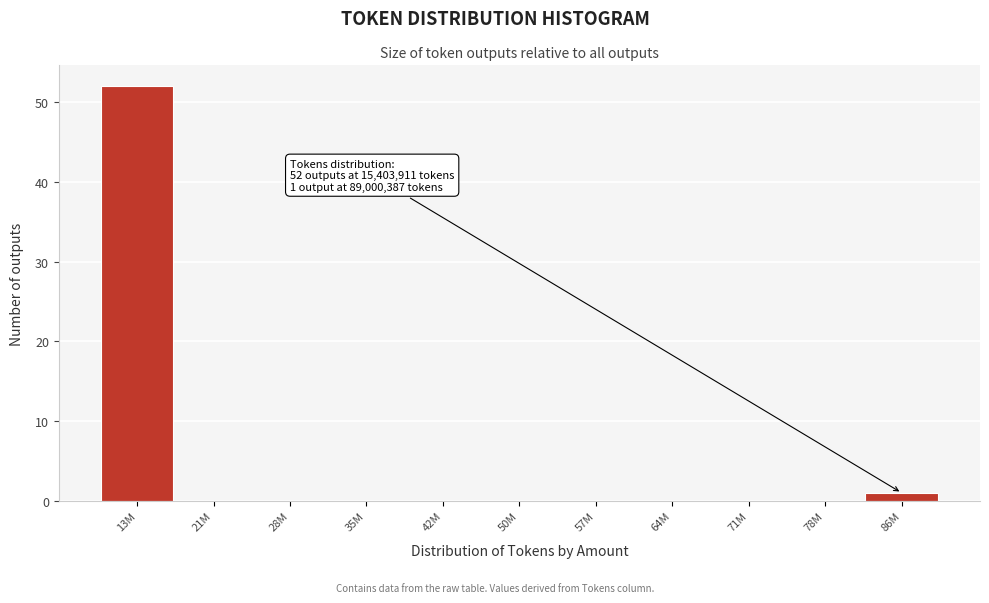

Reading left to right, transcribe all the data shown in this chart.

13M=52	21M=0	28M=0	35M=0	42M=0	50M=0	57M=0	64M=0	71M=0	78M=0	86M=1